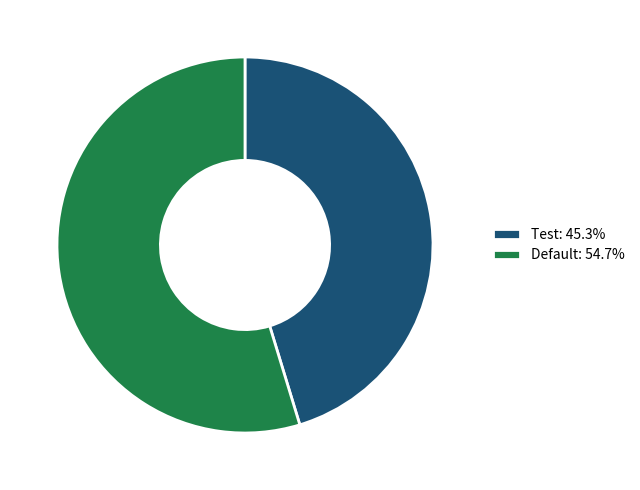

Count the number of slices in the pie.

2